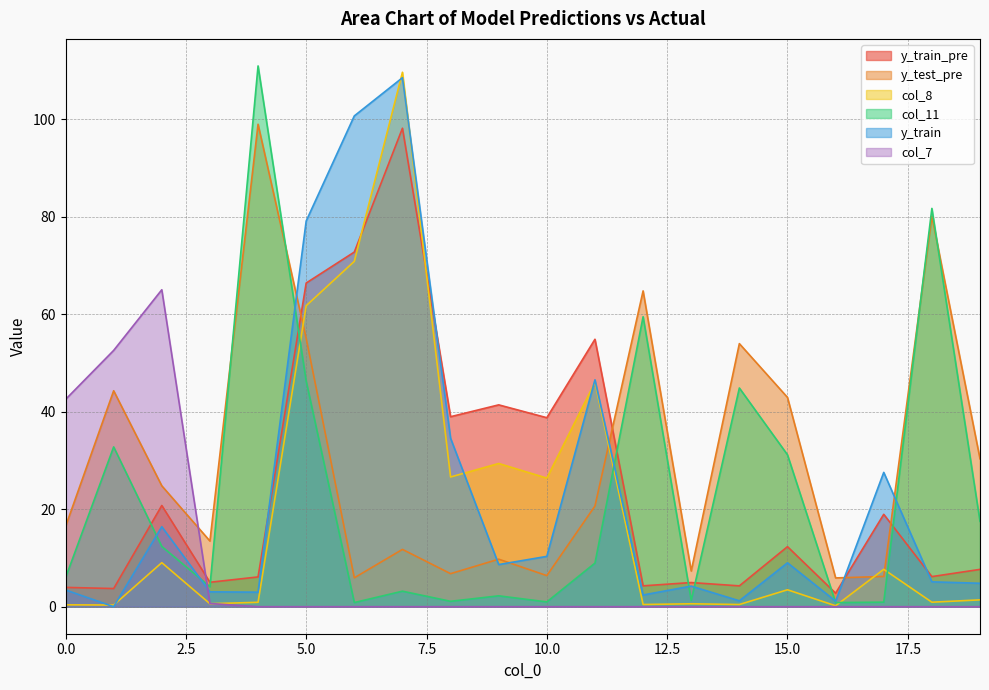

At which label is y_test_pre closest to 52?

14